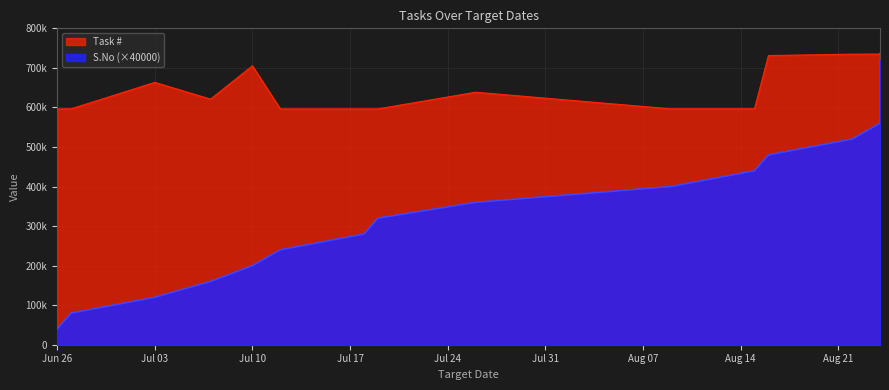

How many distinct data groups are displayed?

2